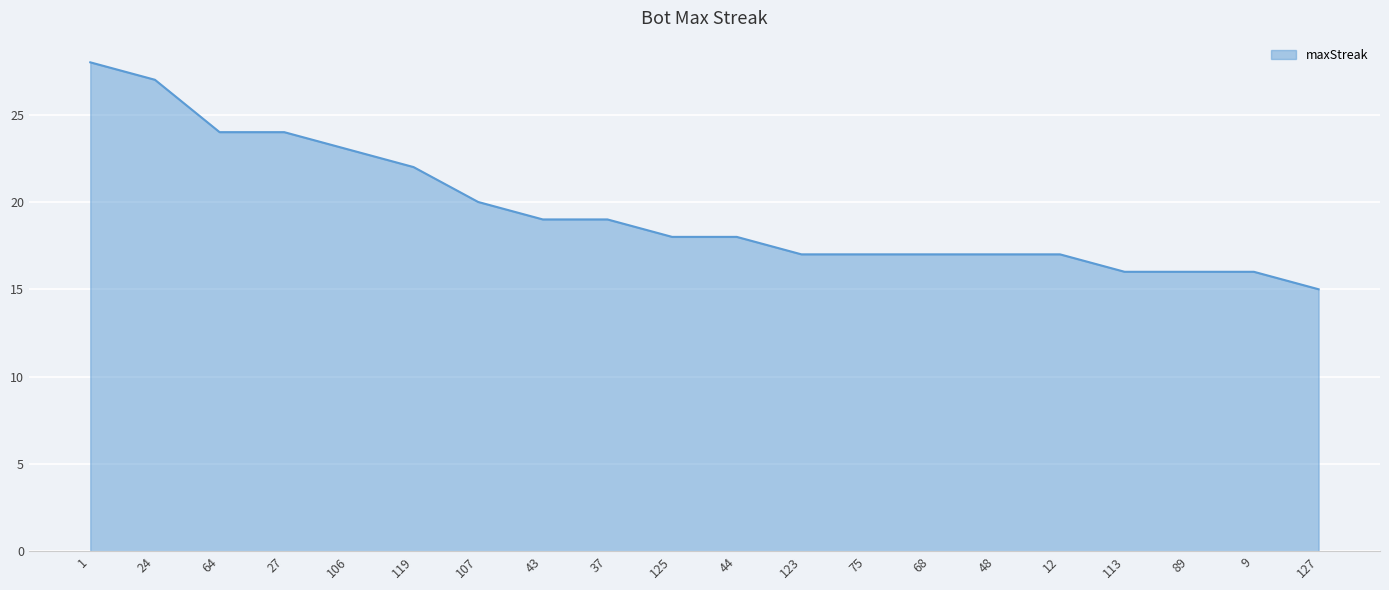

Is it true that the value at 48 is 7?

False